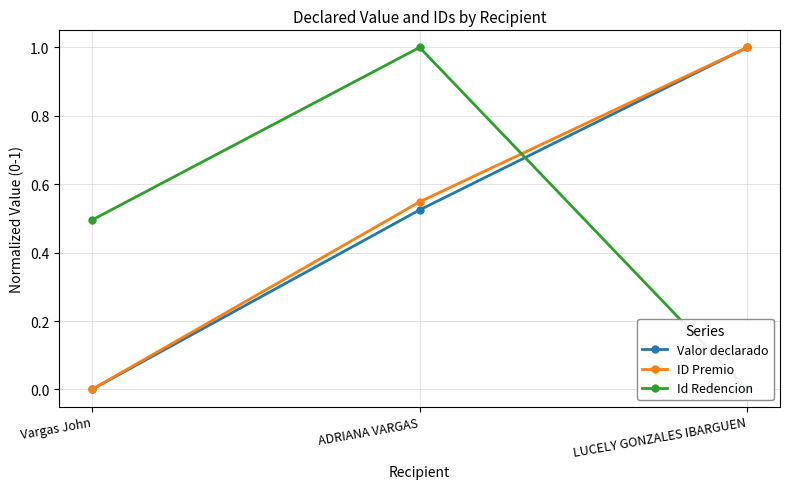

True or false: Id Redencion has a value of 0.5 at Vargas John.

True